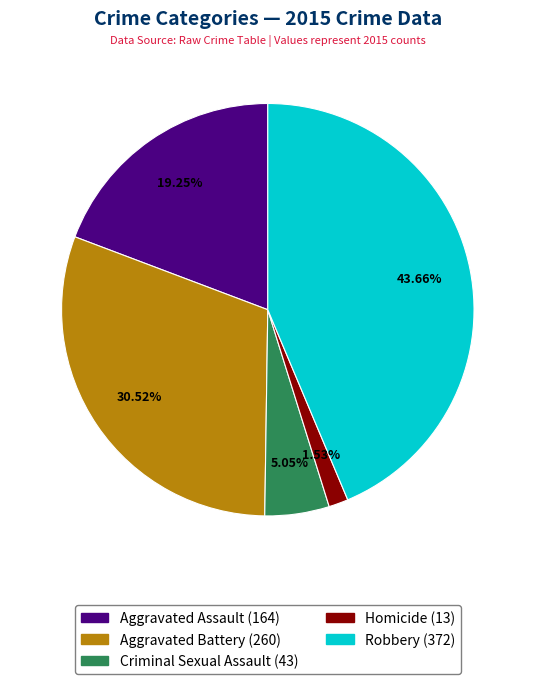

What percentage is the Robbery slice, to the nearest percent?

44%